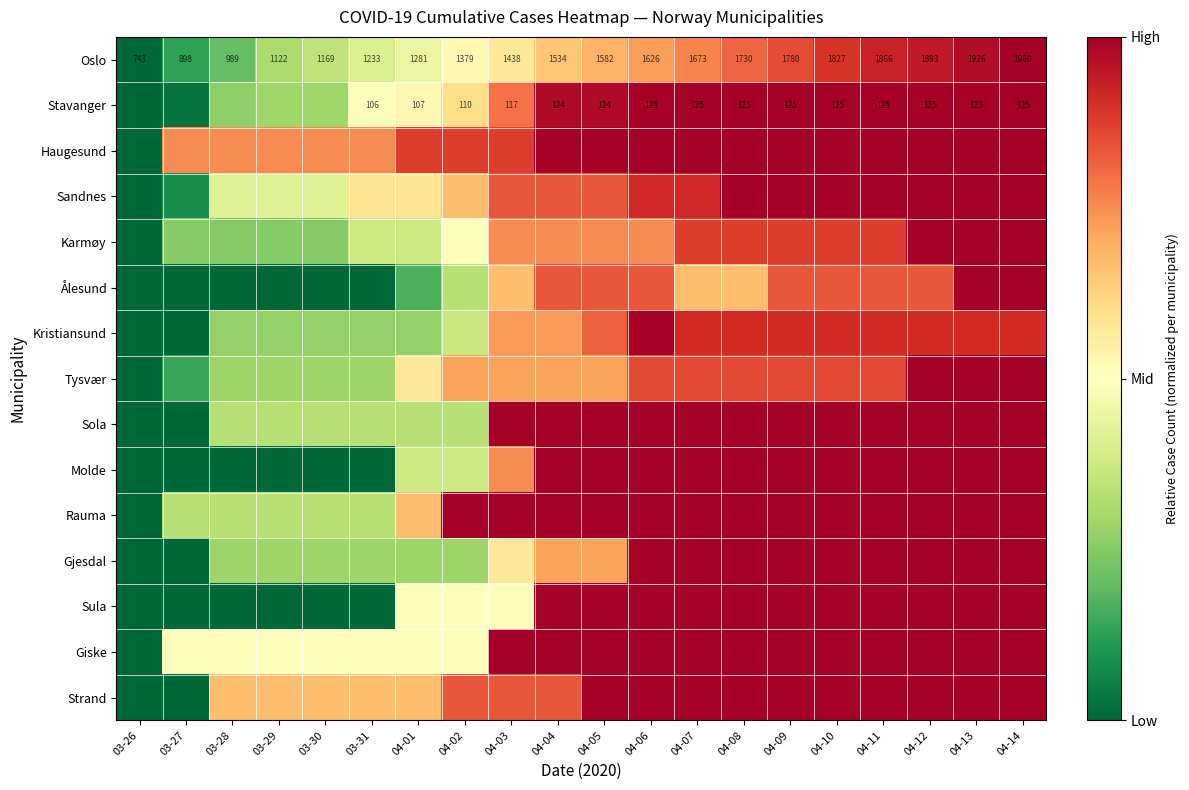

What is the spread (max minus min) of values at 04-13?

0.1